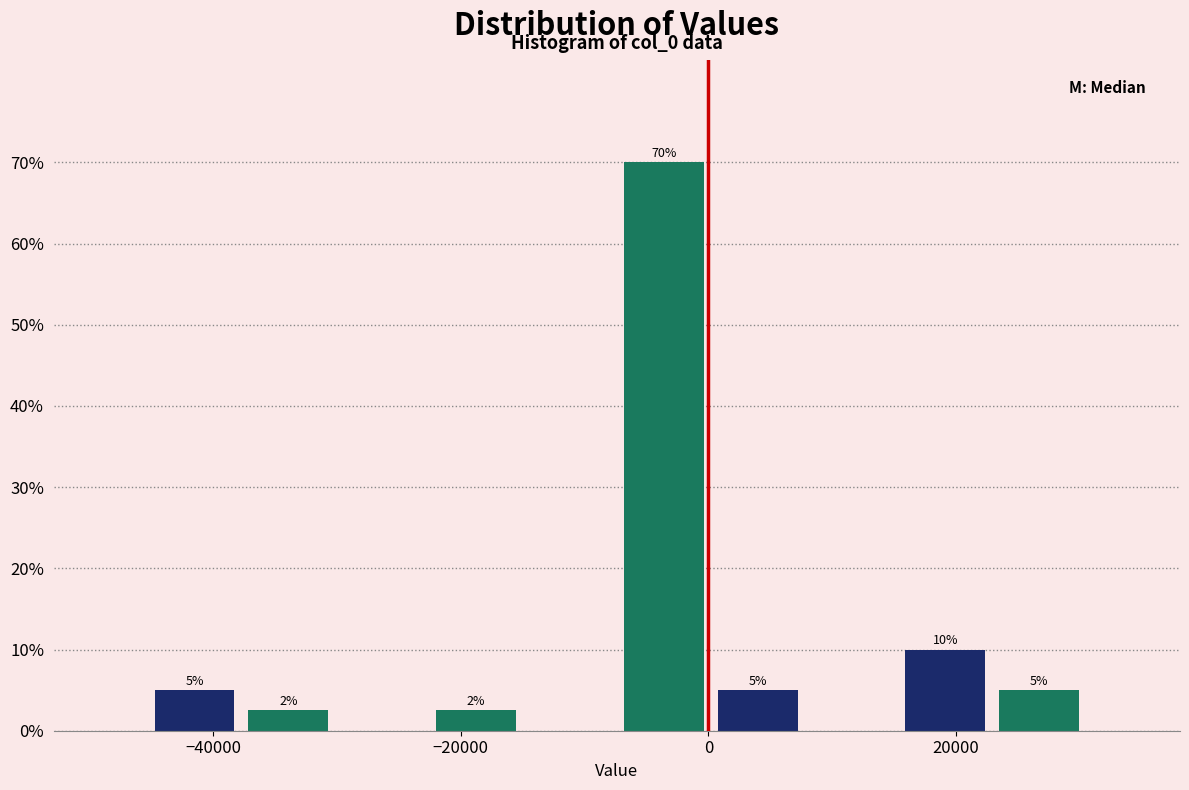

Read against the x-axis, roughly where is the centre of the tallest bar?

-4000